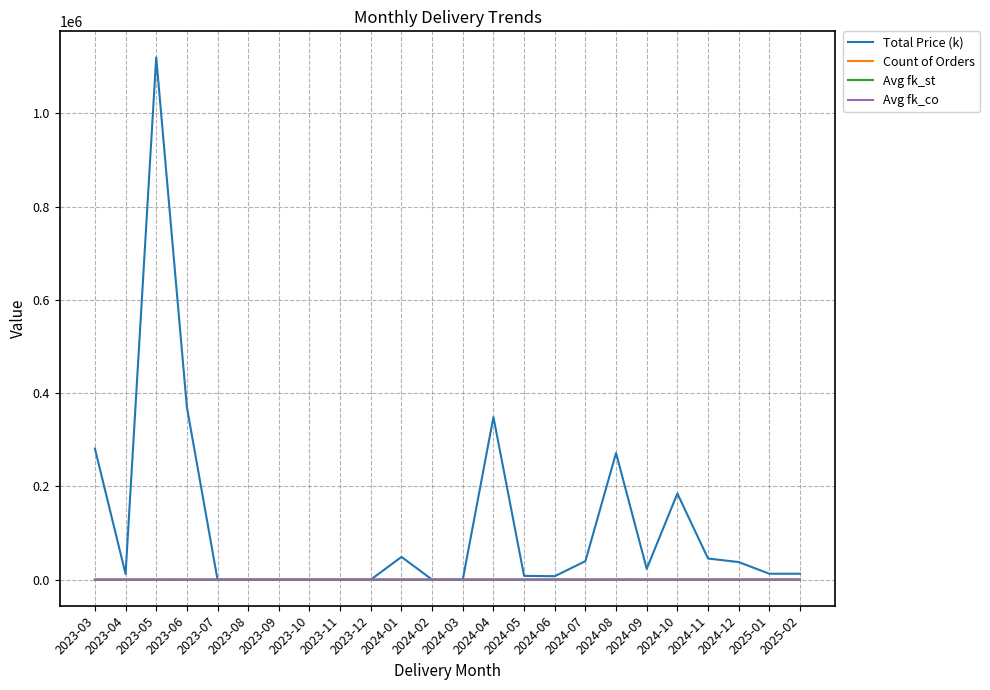

Which series changed the most between 2023-10 and 2024-10?

Total Price (k)